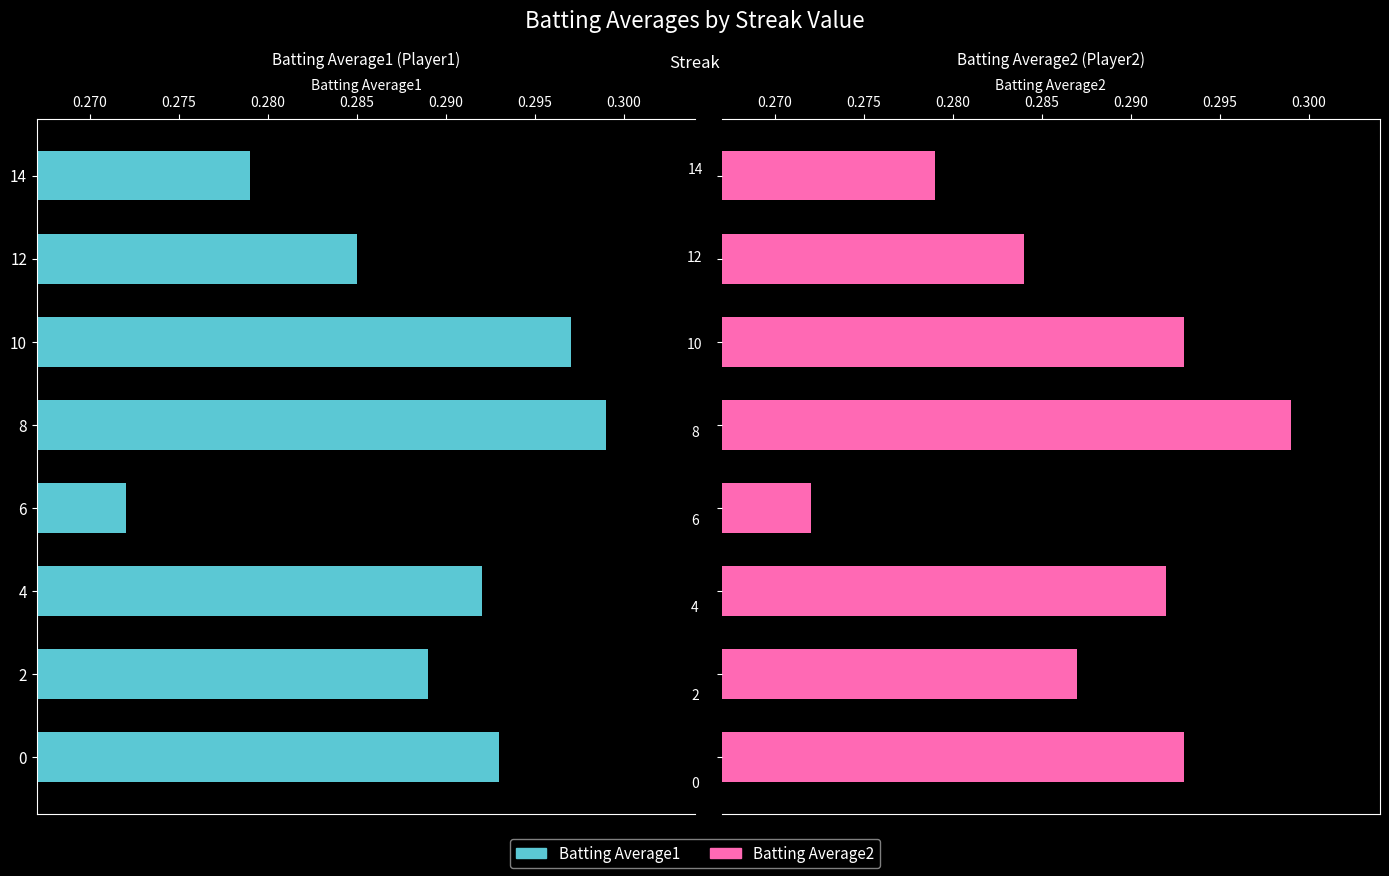

Rank the series by their average value, from highest to lowest.

Batting Average1, Batting Average2